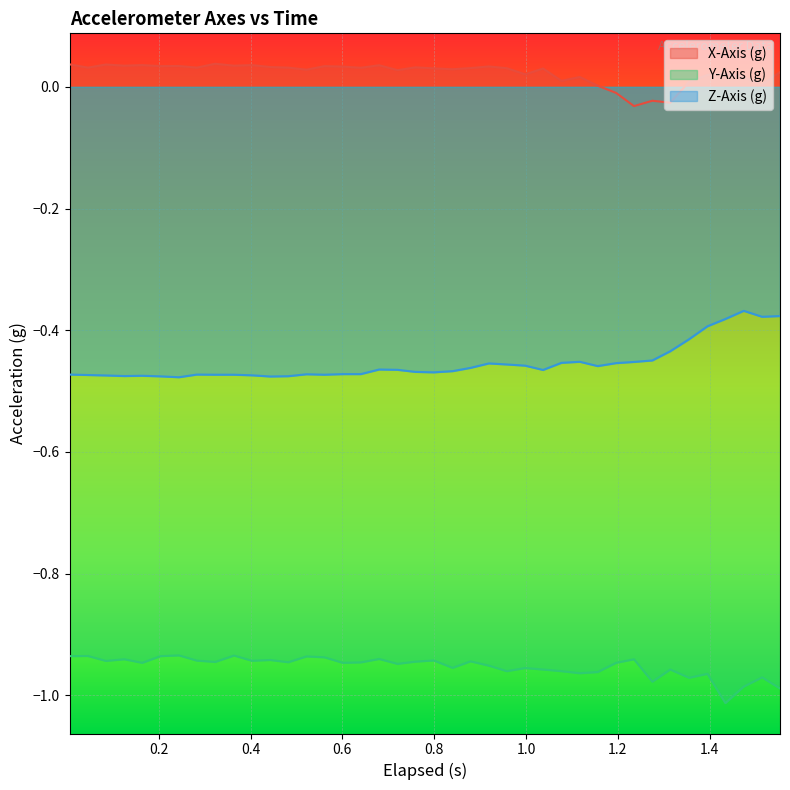

Which series has the largest total across all categories?

X-Axis (g)